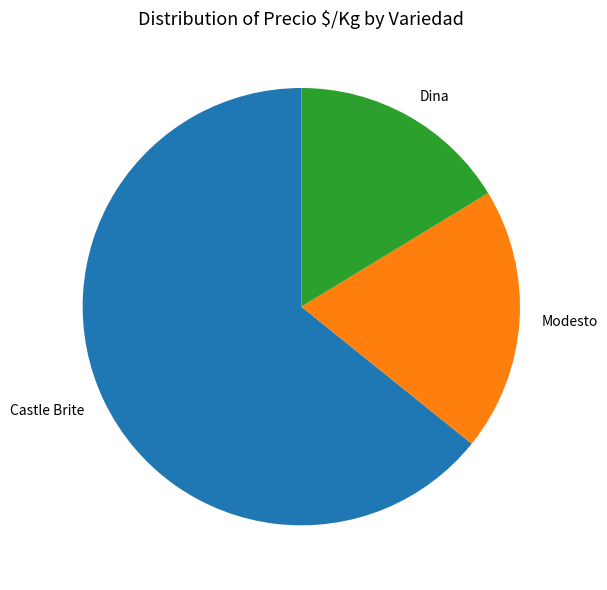

Which category has the smallest portion of the pie?

Dina